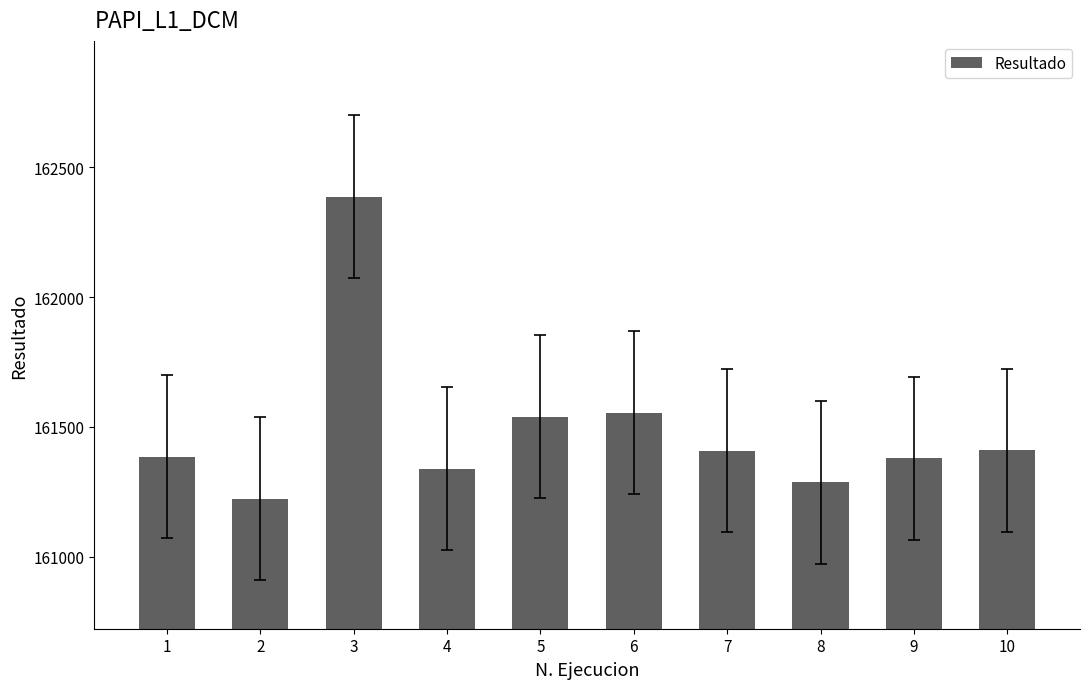

The value at 2 is 51429. True or false?

False